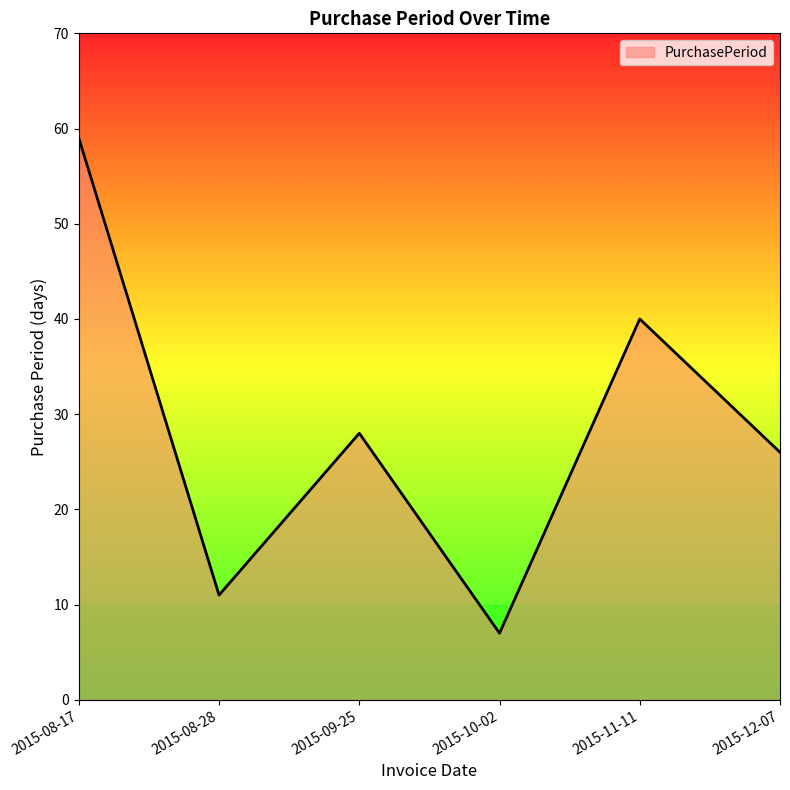

At which label is the value closest to 33?

2015-09-25